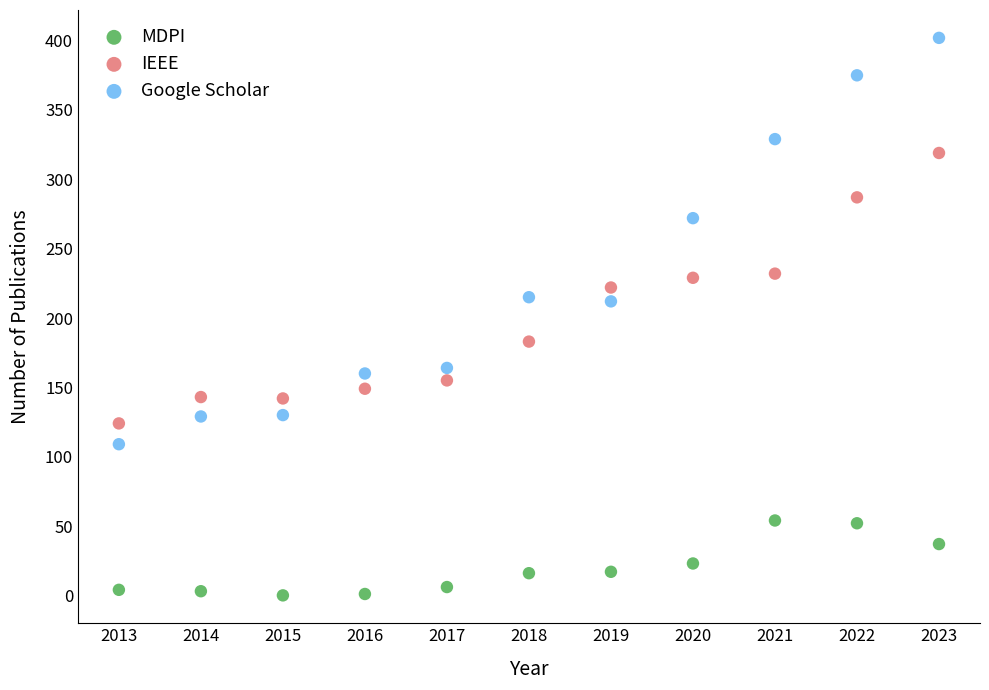

In the Google Scholar series, what Y value is closest to 255?

272